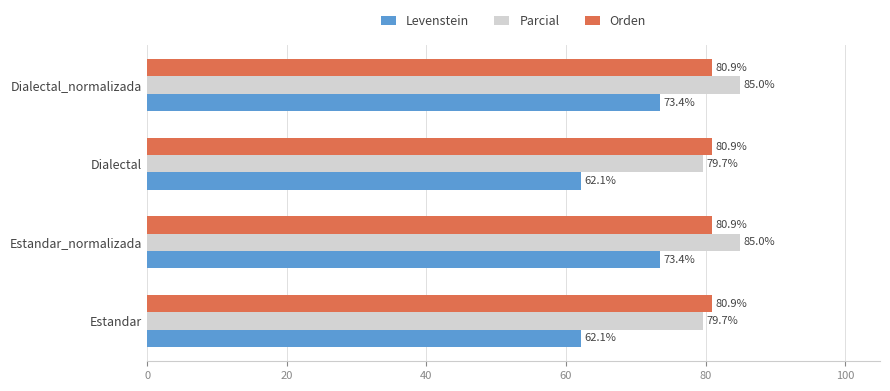

What is the average value of the Parcial series?

82.3